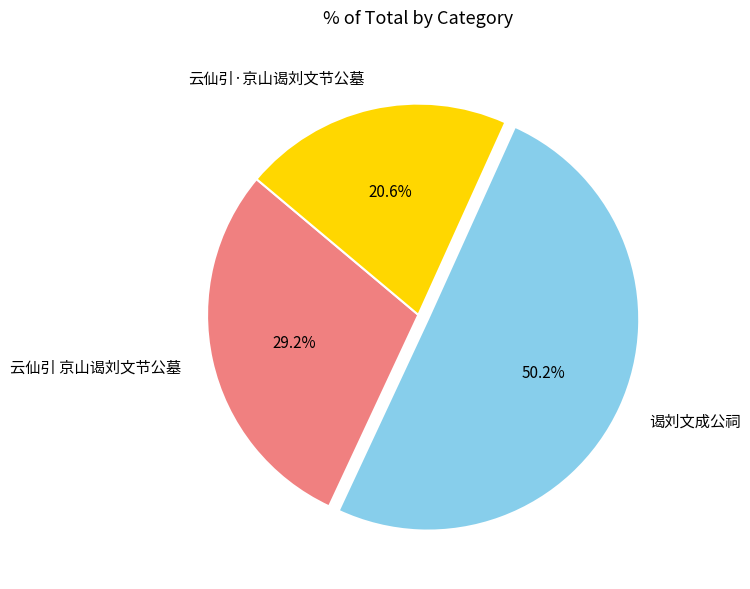

To the nearest percent, what is the difference between the largest and smallest slice percentages?

30%